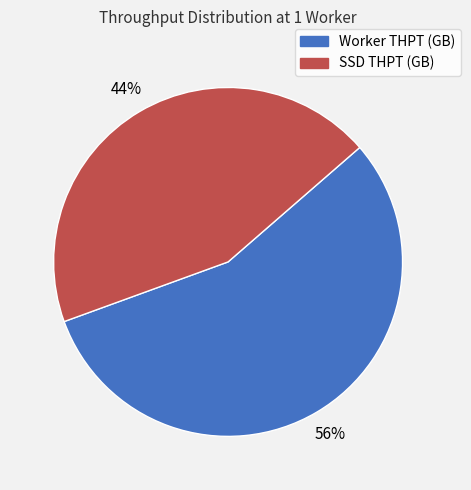

What percentage is the SSD THPT (GB) slice, to the nearest percent?

44%